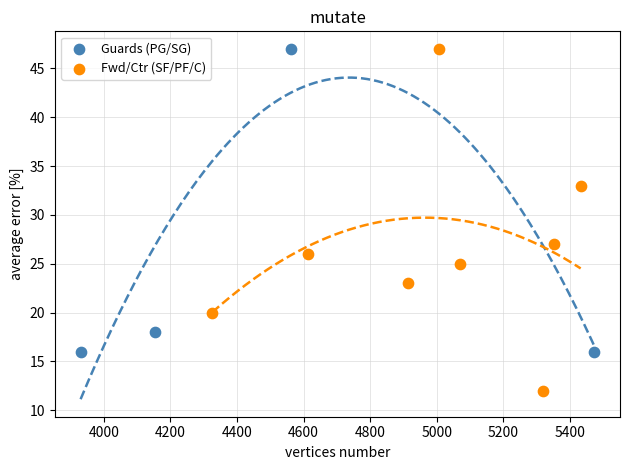

Which series contains the lowest Y value?

Fwd/Ctr (SF/PF/C)